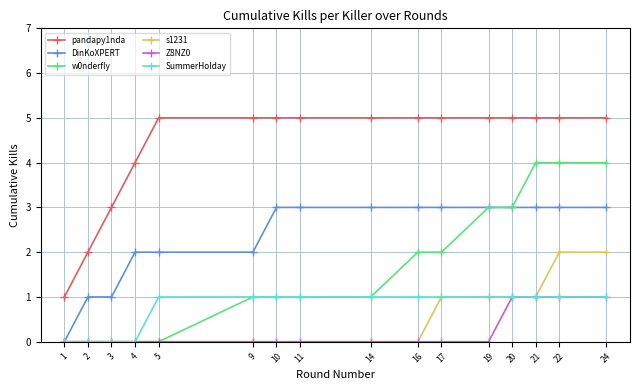

True or false: s1231 and pandapy1nda cross at least once.

False